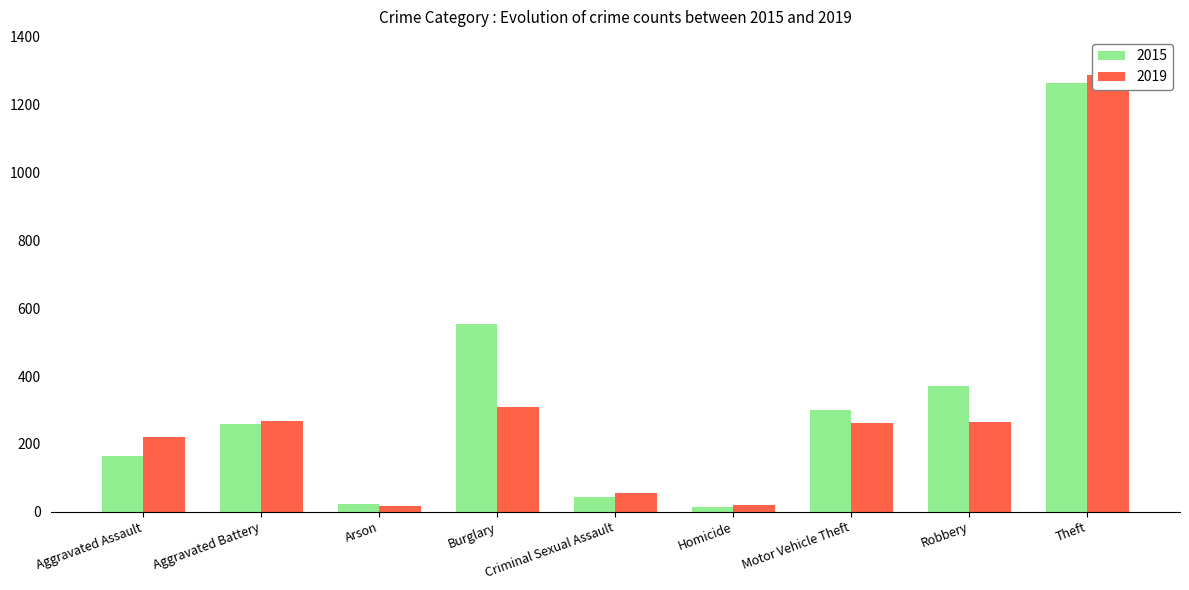

What is the value of the 2019 bar at the 3rd from the left?

16